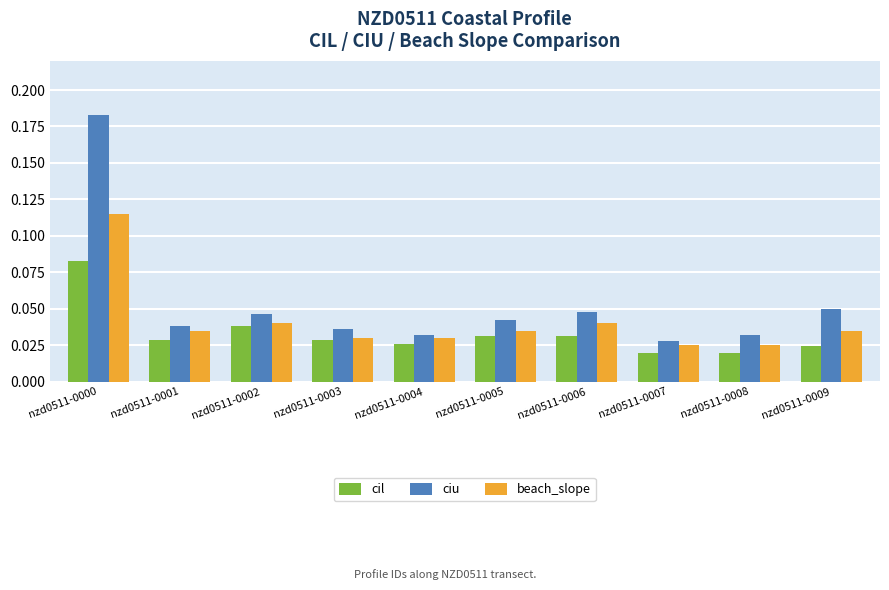

Which series has the largest range (max minus min)?

ciu